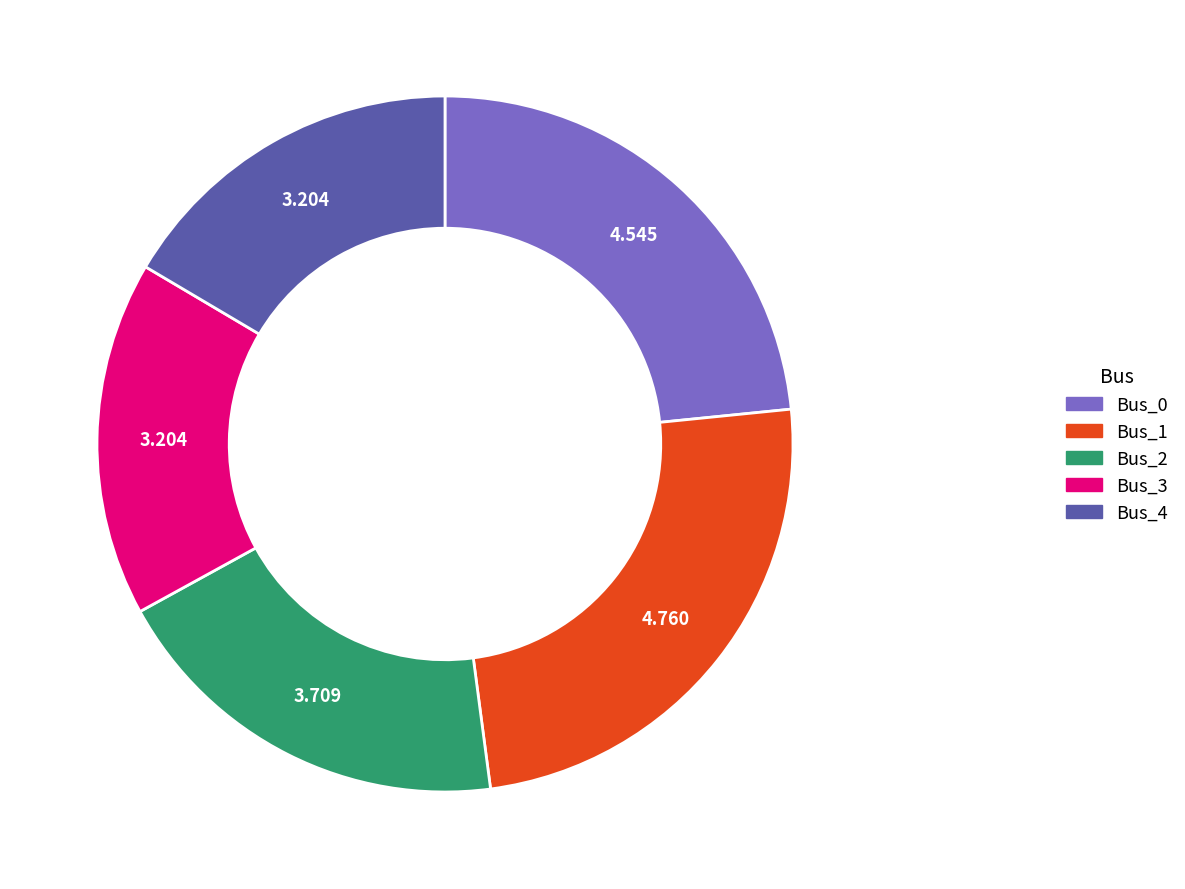

What is the largest slice in the pie chart?

Bus_1